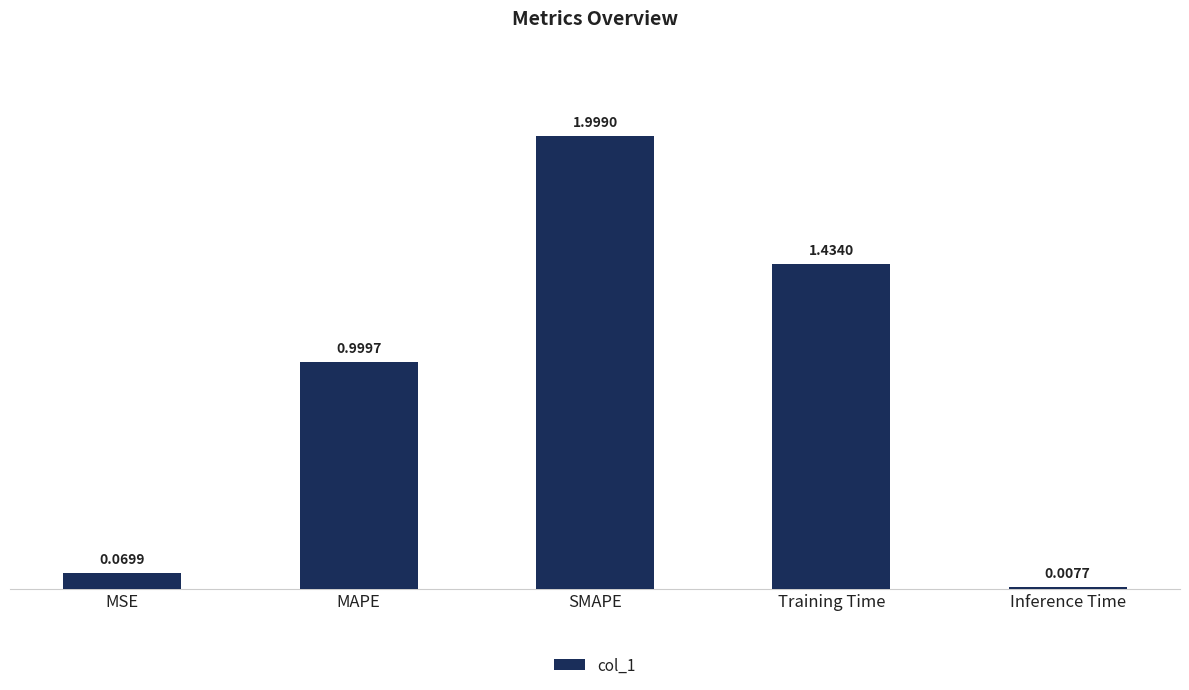

What is the label of the 5th bar from the left?

Inference Time